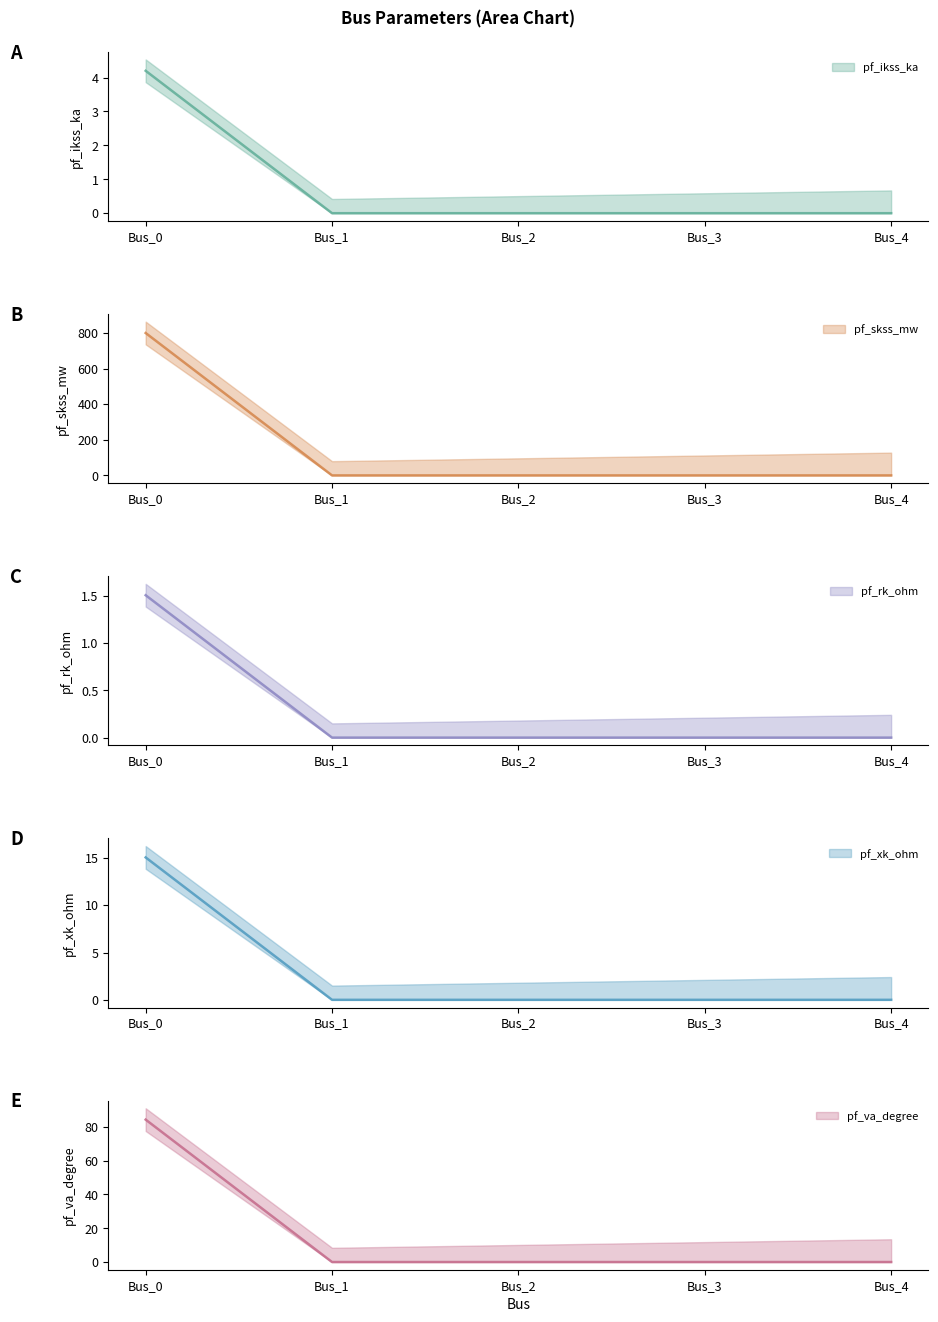

Which category has the highest value in the pf_xk_ohm series?

Bus_0